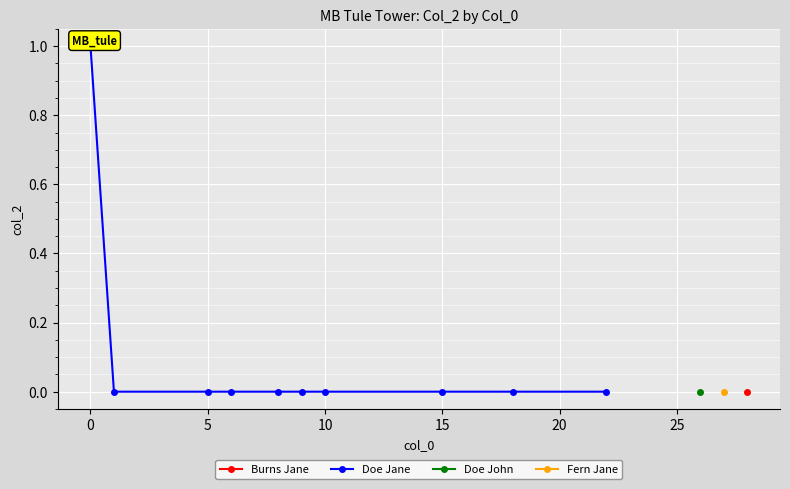

Is it true that the value at 20 is 0?

True